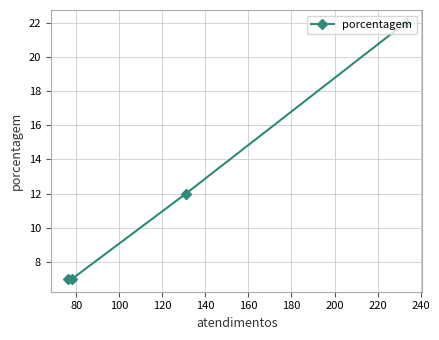

What is the greatest value displayed?

22